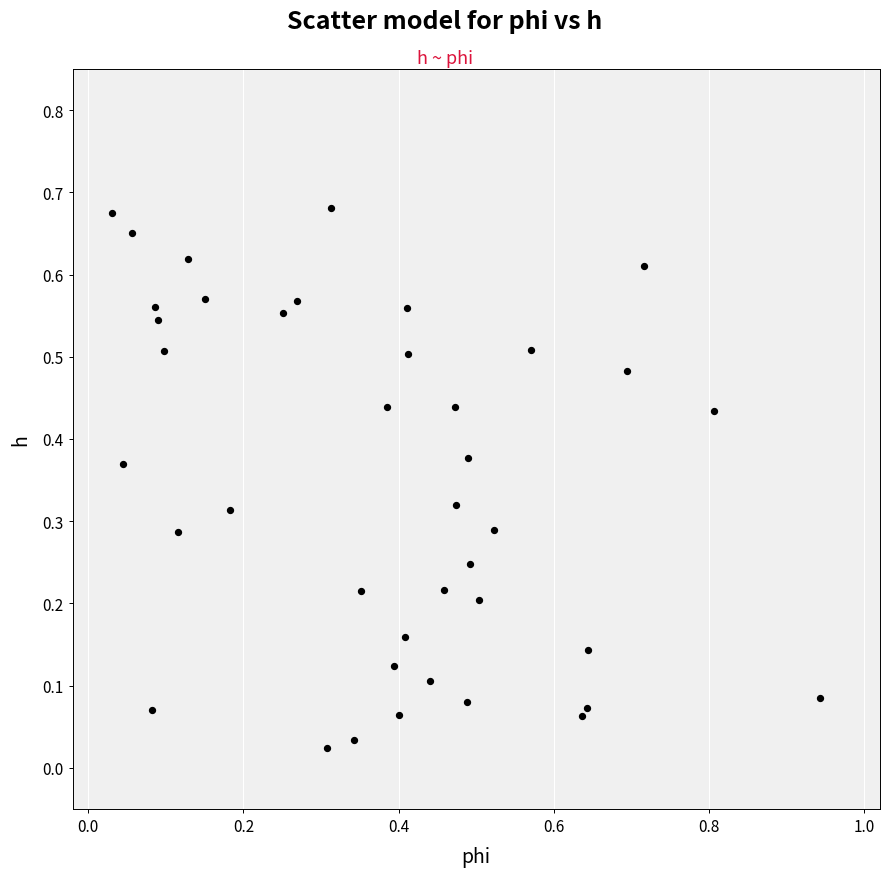

What is the range of X values (max minus min)?

0.9